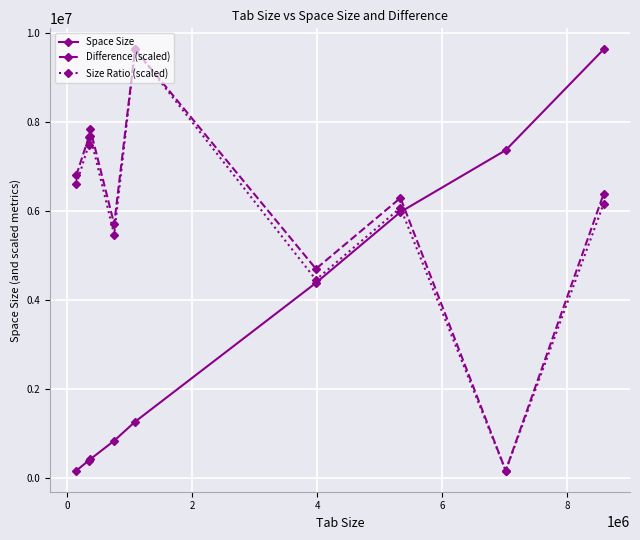

Which series ends up on top after the final intersection of Space Size and Difference (scaled)?

Space Size